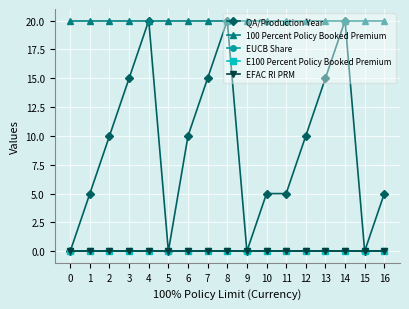

True or false: 100 Percent Policy Booked Premium and QA/Production Year cross at least once.

False